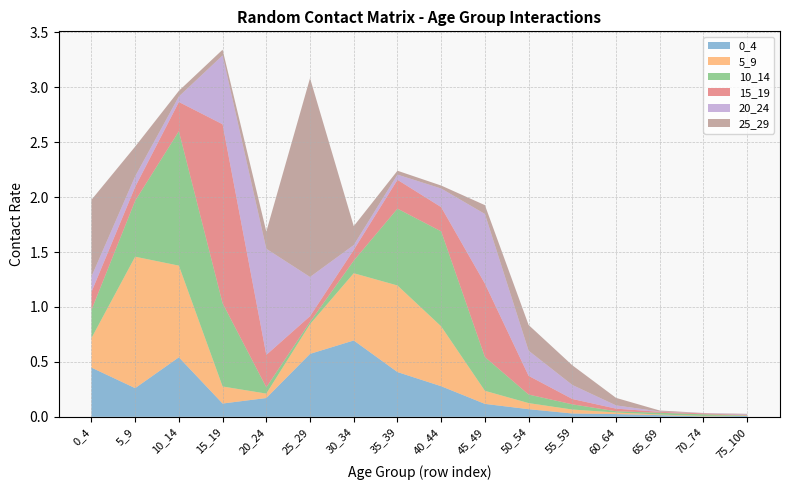

Reading left to right, extract all data points from this chart.

0_4: 0_4=0.4	5_9=0.3	10_14=0.5	15_19=0.1	20_24=0.2	25_29=0.6	30_34=0.7	35_39=0.4	40_44=0.3	45_49=0.1	50_54=0.1	55_59=0.0	60_64=0.0	65_69=0.0	70_74=0.0	75_100=0.0
5_9: 0_4=0.3	5_9=1.2	10_14=0.8	15_19=0.2	20_24=0.0	25_29=0.3	30_34=0.6	35_39=0.8	40_44=0.5	45_49=0.1	50_54=0.1	55_59=0.0	60_64=0.0	65_69=0.0	70_74=0.0	75_100=0.0
10_14: 0_4=0.3	5_9=0.5	10_14=1.2	15_19=0.8	20_24=0.1	25_29=0.0	30_34=0.1	35_39=0.7	40_44=0.9	45_49=0.3	50_54=0.1	55_59=0.0	60_64=0.0	65_69=0.0	70_74=0.0	75_100=0.0
15_19: 0_4=0.2	5_9=0.1	10_14=0.3	15_19=1.6	20_24=0.3	25_29=0.1	30_34=0.1	35_39=0.3	40_44=0.2	45_49=0.7	50_54=0.2	55_59=0.0	60_64=0.0	65_69=0.0	70_74=0.0	75_100=0.0
20_24: 0_4=0.1	5_9=0.1	10_14=0.1	15_19=0.6	20_24=1.0	25_29=0.4	30_34=0.0	35_39=0.0	40_44=0.2	45_49=0.6	50_54=0.2	55_59=0.1	60_64=0.0	65_69=0.0	70_74=0.0	75_100=0.0
25_29: 0_4=0.7	5_9=0.3	10_14=0.1	15_19=0.1	20_24=0.2	25_29=1.8	30_34=0.2	35_39=0.0	40_44=0.0	45_49=0.1	50_54=0.2	55_59=0.2	60_64=0.1	65_69=0.0	70_74=0.0	75_100=0.0